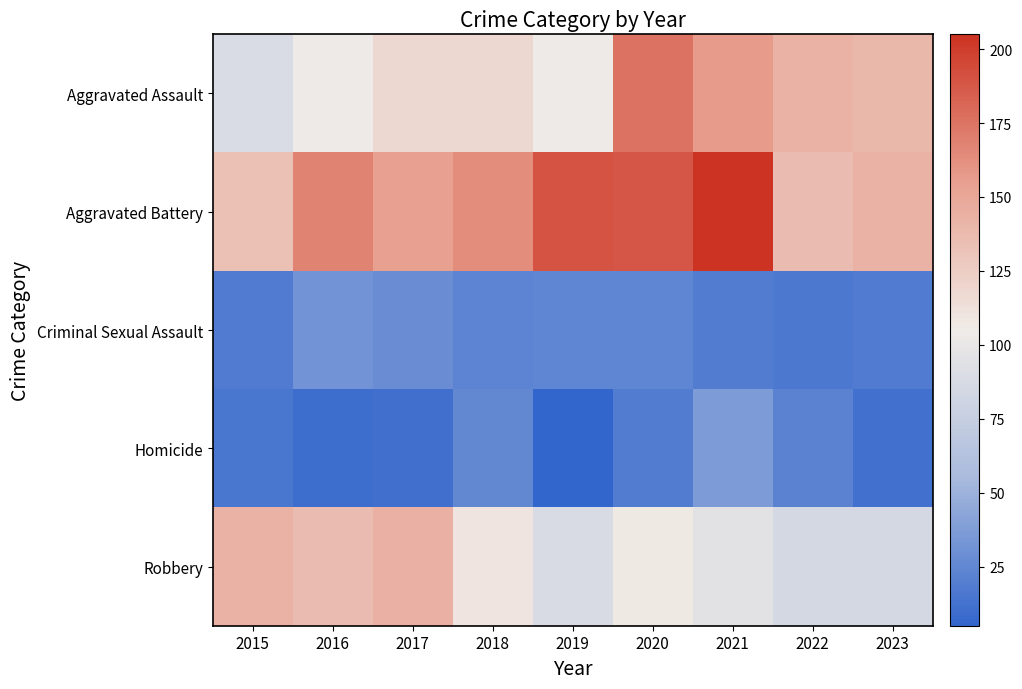

At which category does the chart reach its minimum across all series?

2019